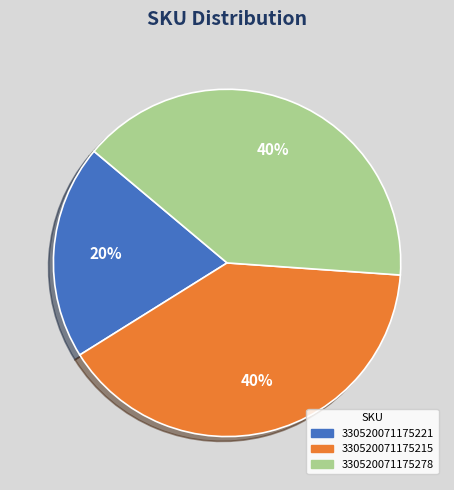

Does any single category account for the majority?

No